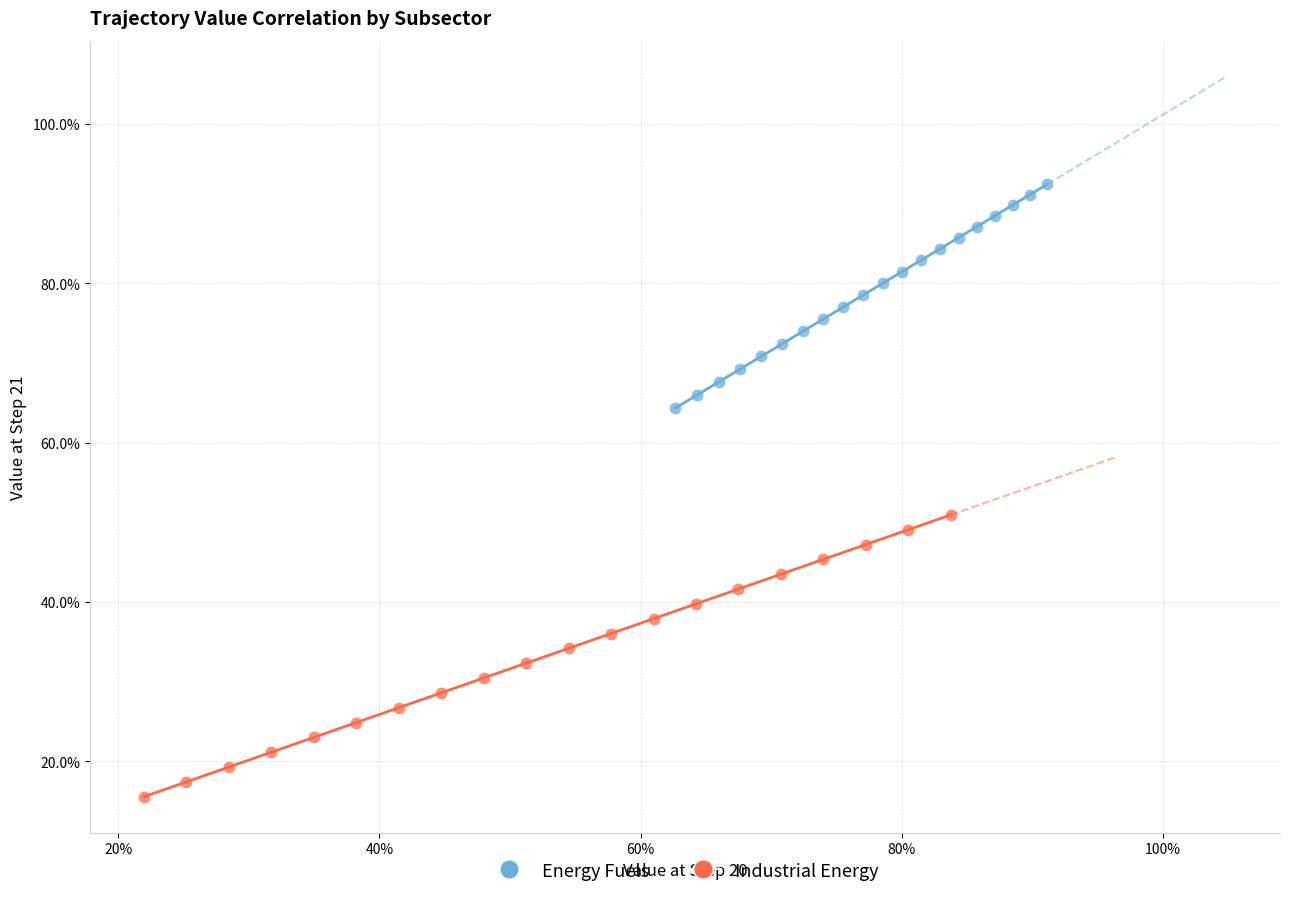

Which series contains the lowest Y value?

Industrial Energy